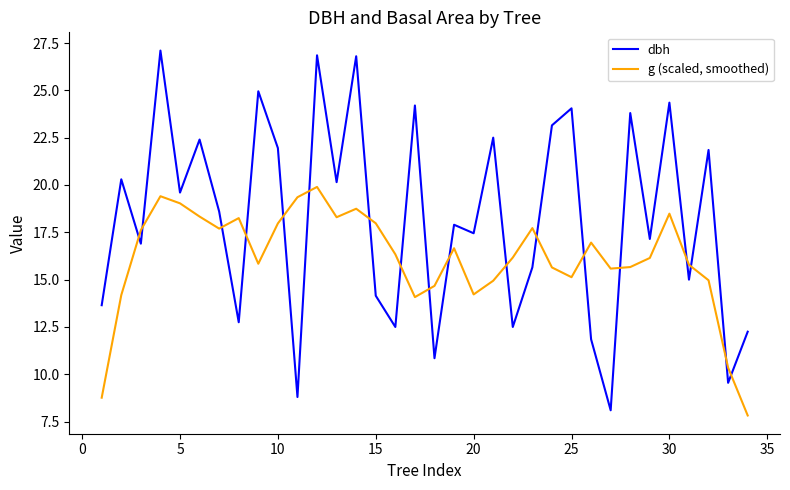

What is the minimum value shown in the chart?

7.8